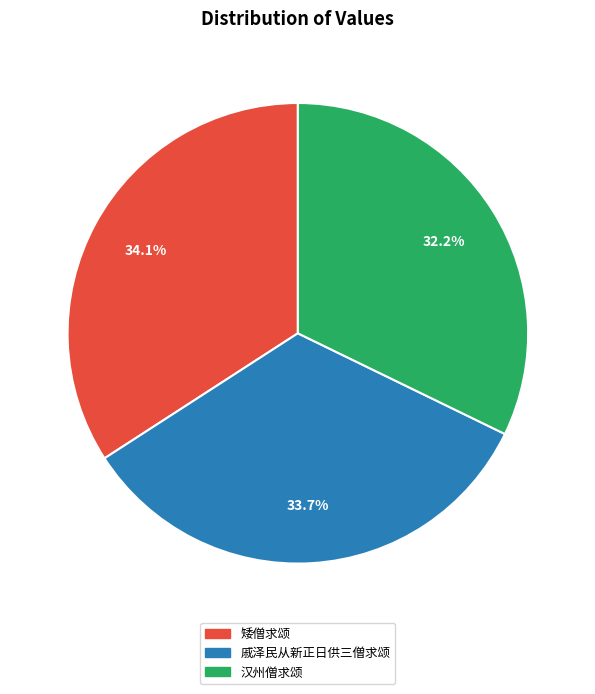

Does any single category account for the majority?

No